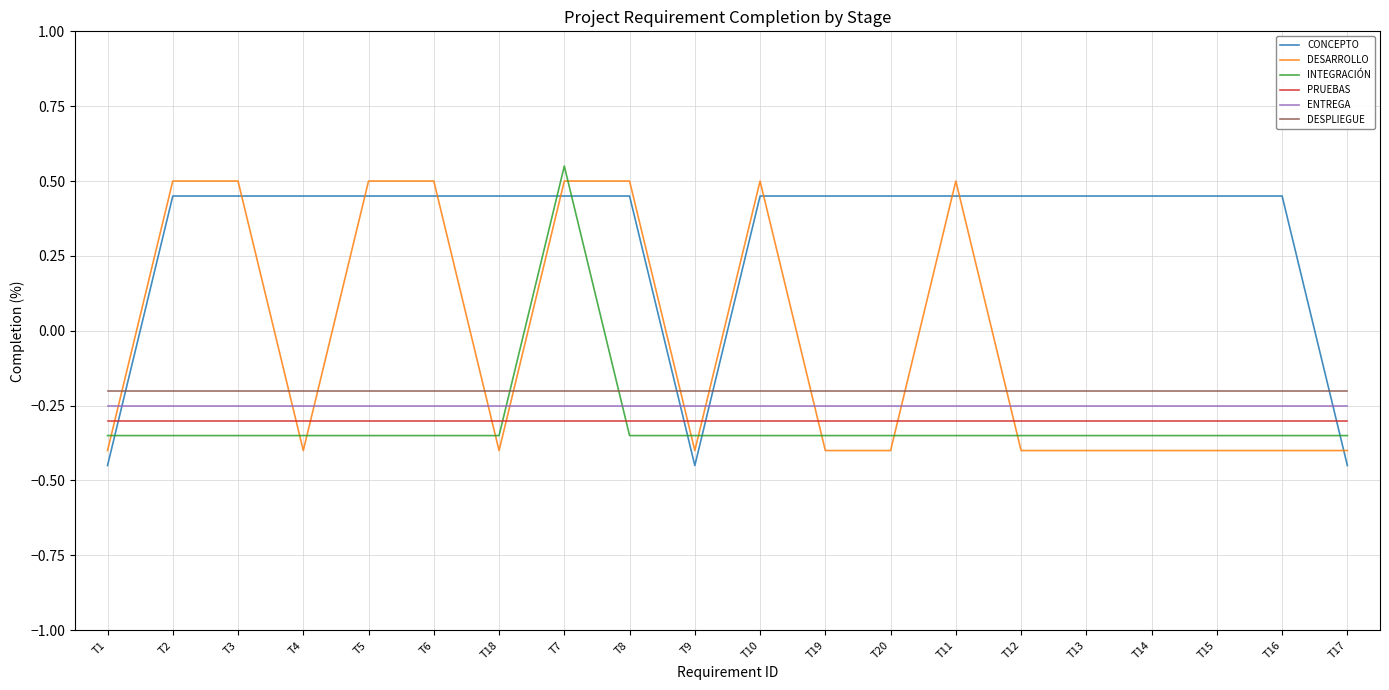

At how many categories does at least one series exceed 0?

17